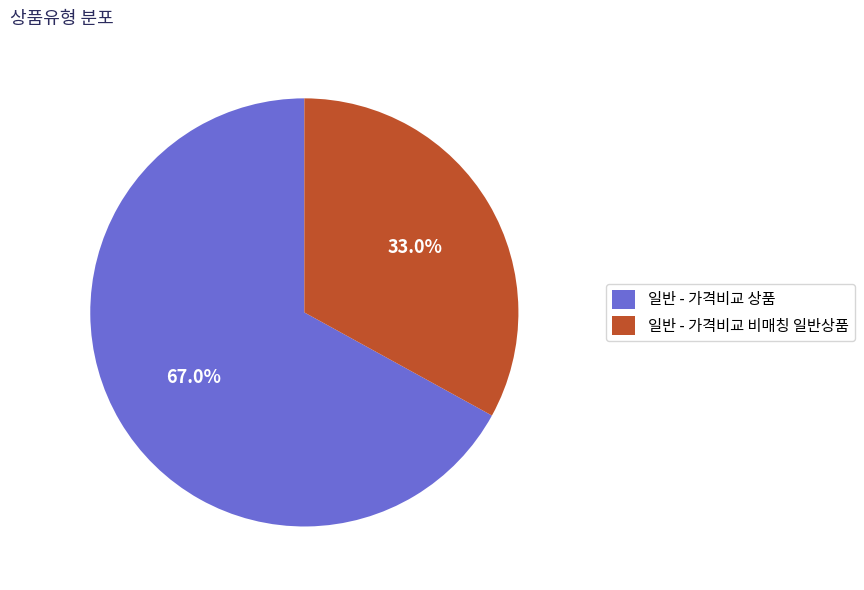

What is the majority slice?

일반 - 가격비교 상품